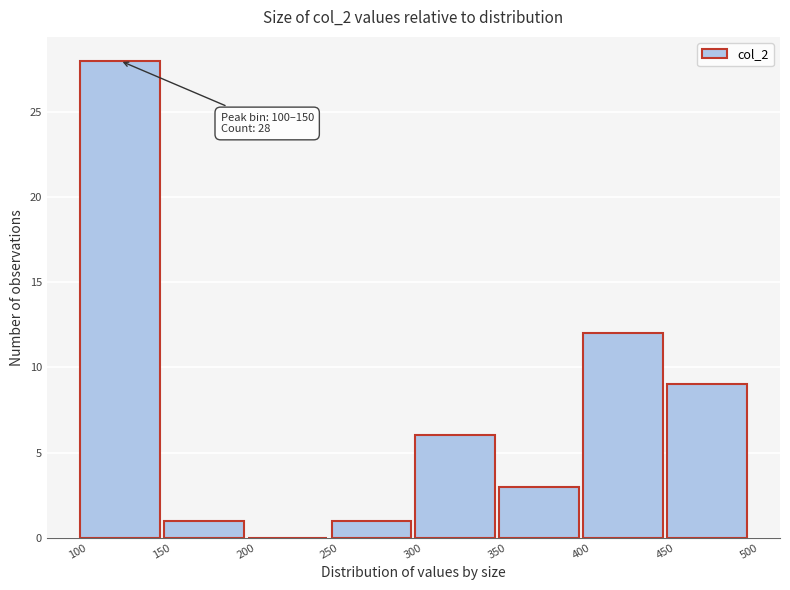

Which range on the x-axis has the tallest bar?

100 to 150